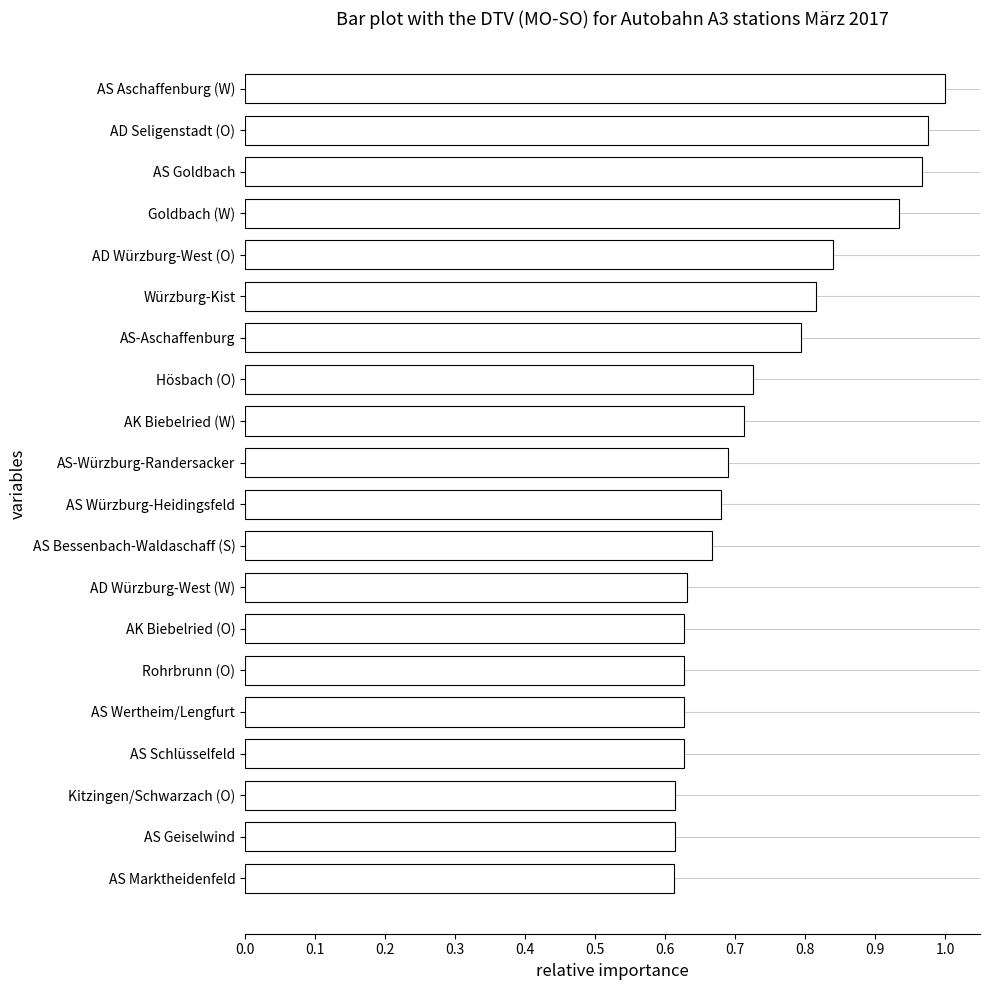

What is the sum of all values?

14.8